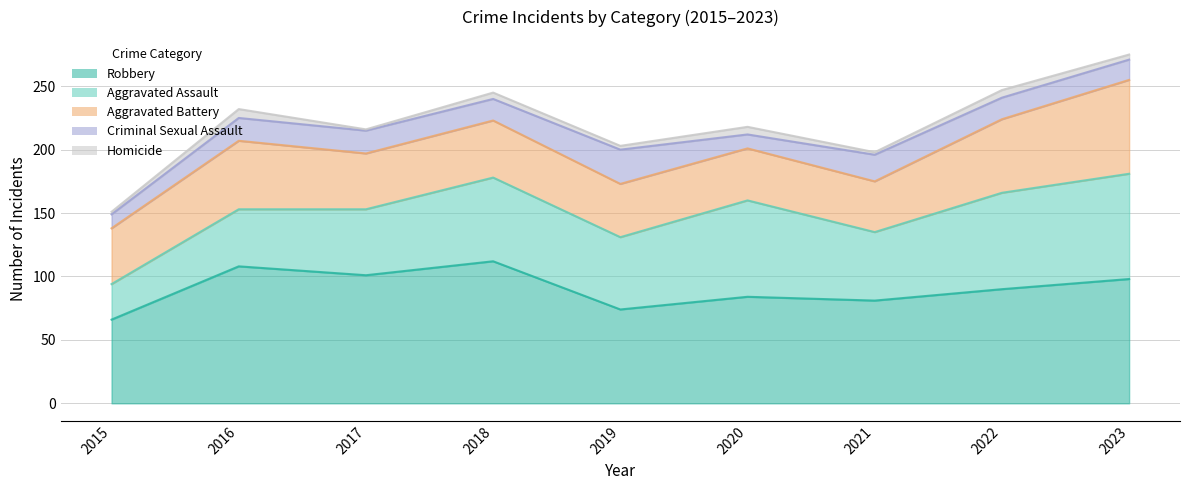

How many data points in Aggravated Assault are above 57?

4